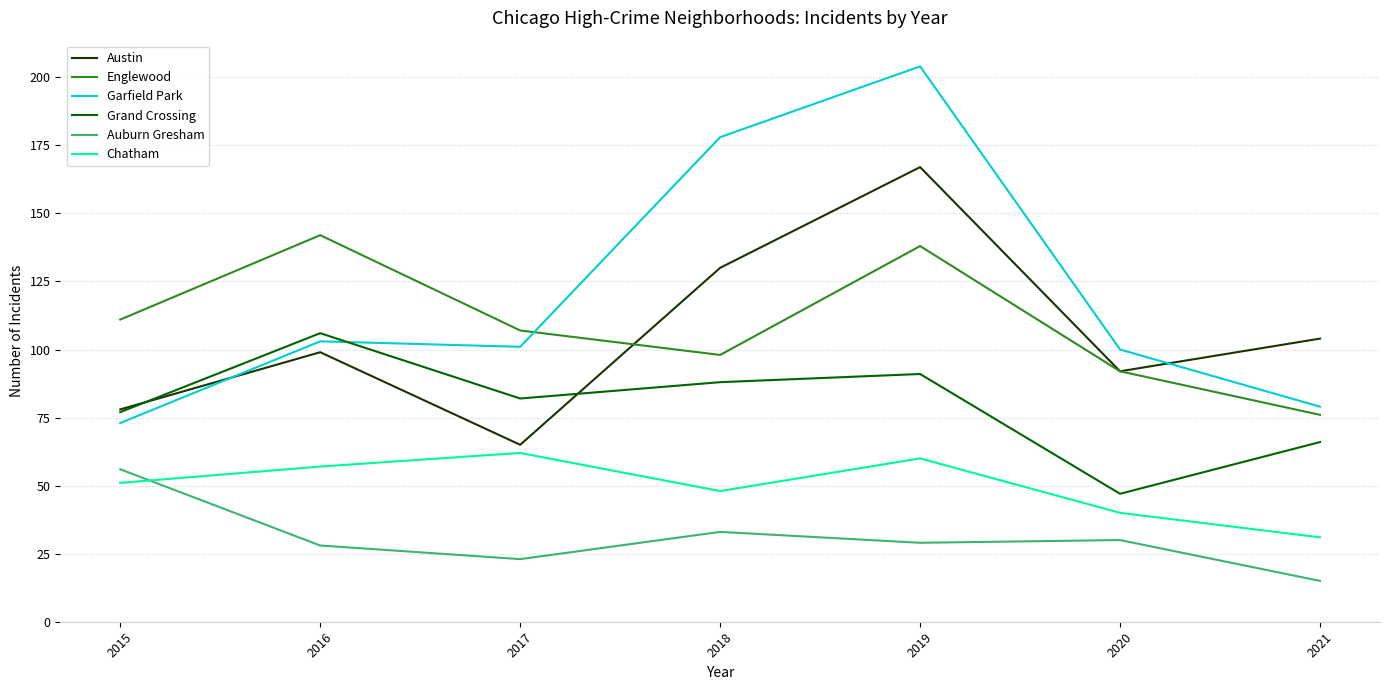

What is the sum of all Auburn Gresham values?

214